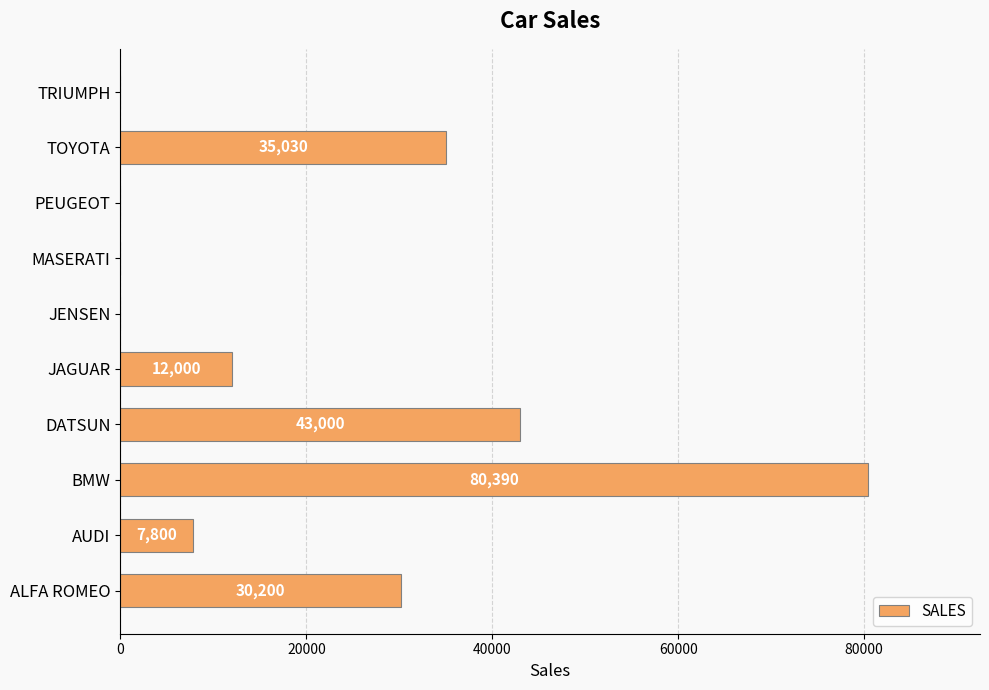

What is the sum of all values?

208420